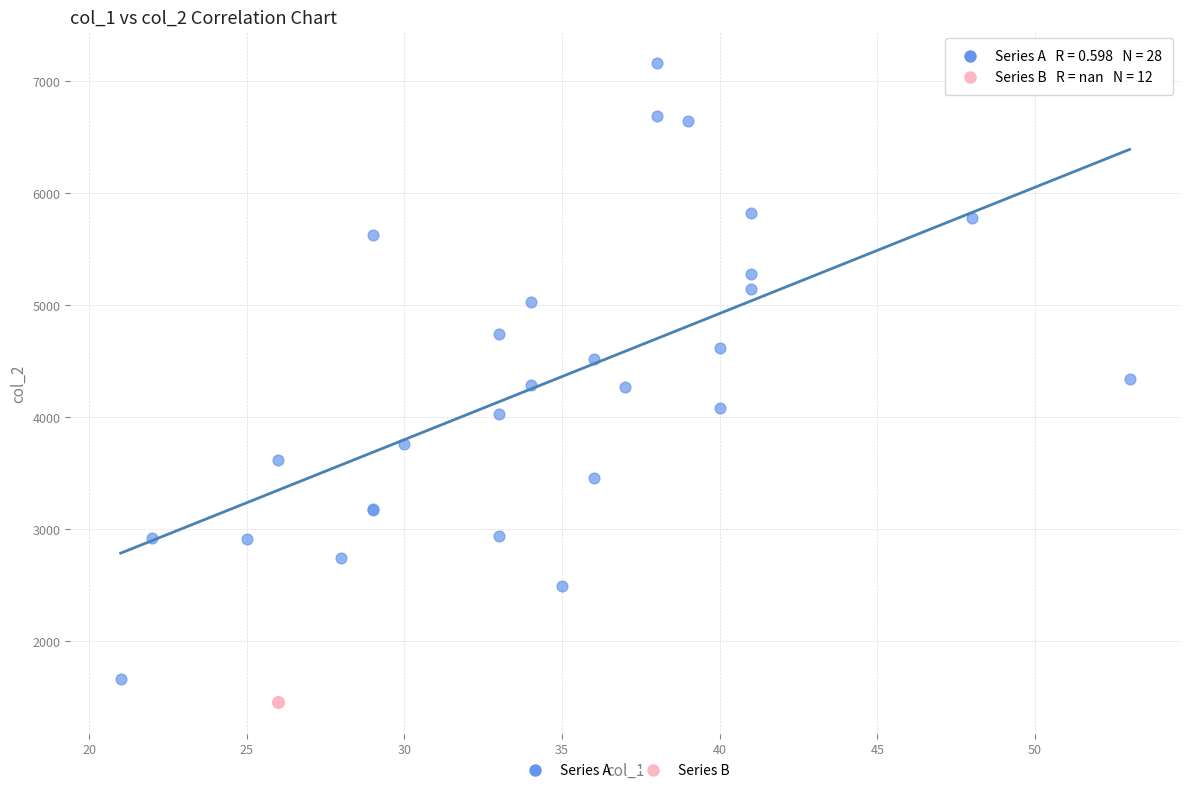

What are all the series names shown in the legend?

Series A, Series B